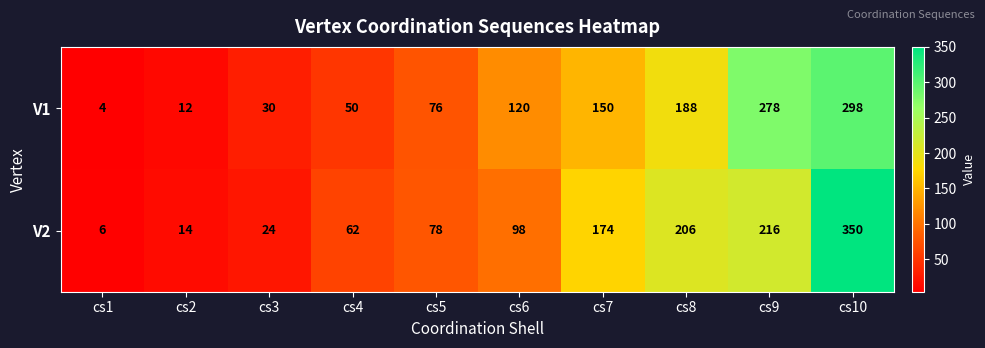

What value does the V2 series have at cs2?

14